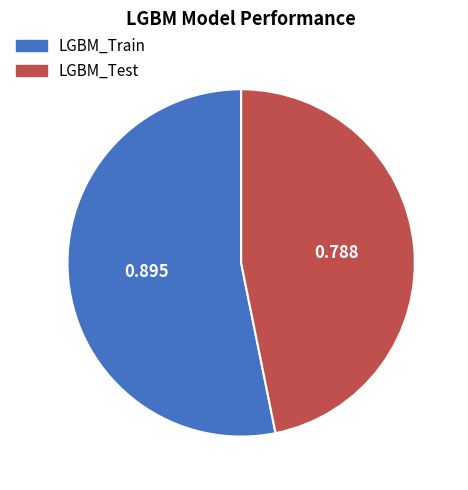

Rank the categories by value from highest to lowest.

LGBM_Train, LGBM_Test